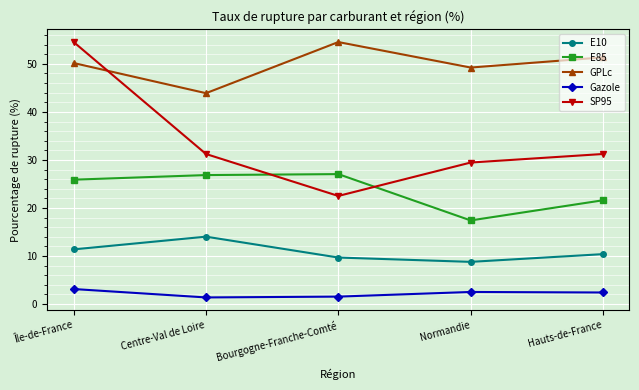

The SP95 series shows 31.2 at Hauts-de-France. True or false?

True